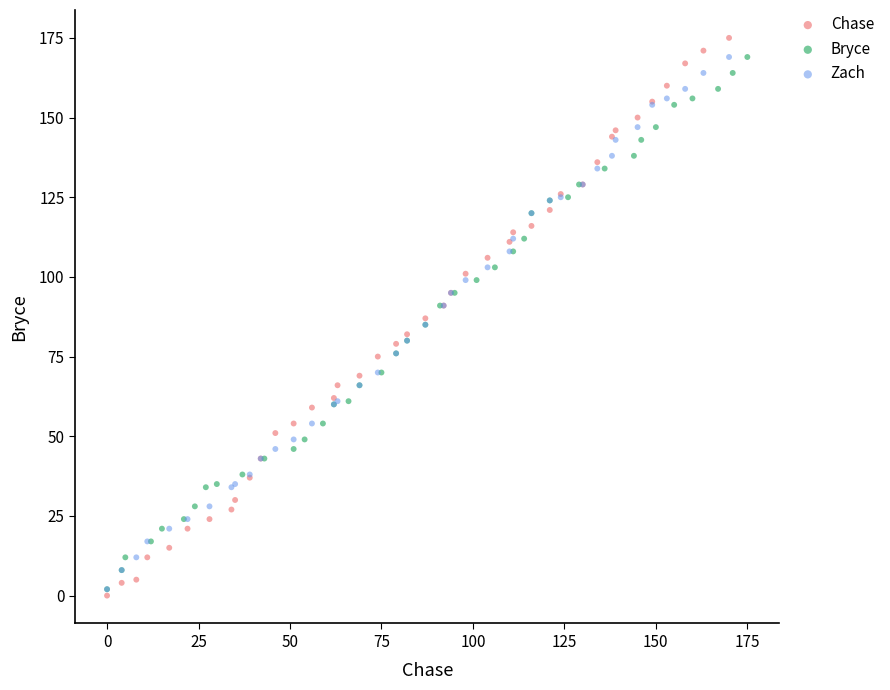

Which series has the widest spread of Y values?

Chase